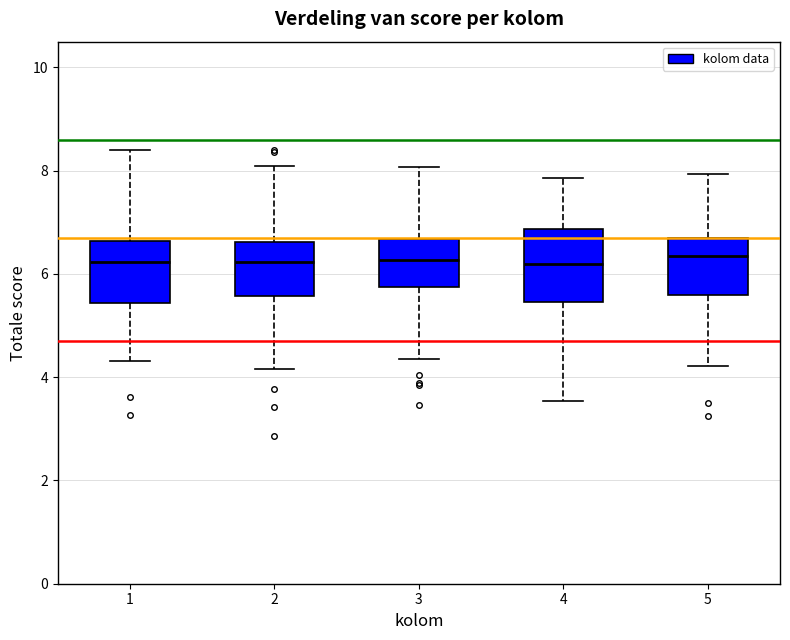

Reading left to right, transcribe this box plot: for each box, give where its median line is, the range the box spans, and where its two whiskers end, as read against the y-axis. The values are not printed on the chart, so give them approximately, as read against the axis.

1: median 6.2, box 5.4 to 6.6, whiskers 4.4 to 8.4
2: median 6.2, box 5.6 to 6.6, whiskers 4.2 to 8.0
3: median 6.2, box 5.8 to 6.6, whiskers 4.4 to 8.0
4: median 6.2, box 5.4 to 6.8, whiskers 3.6 to 7.8
5: median 6.4, box 5.6 to 6.6, whiskers 4.2 to 8.0